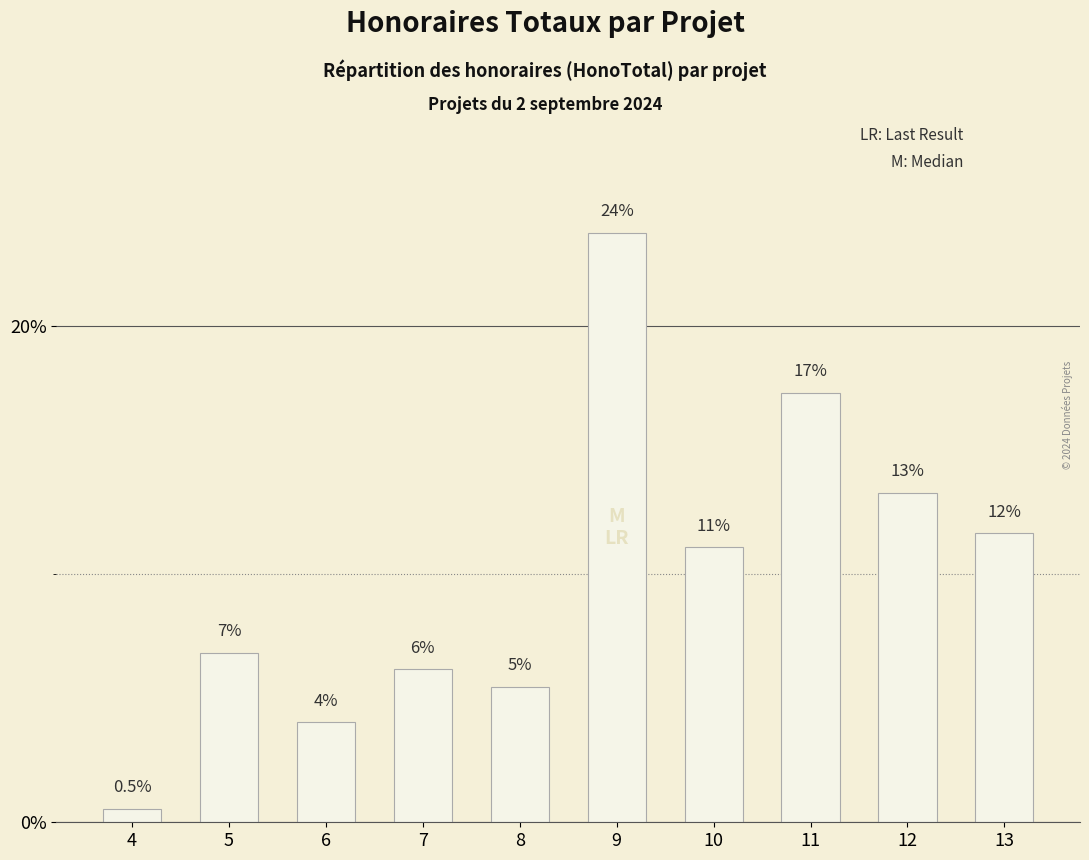

Reading left to right, list all the values displayed in this chart.

4=0.5	5=6.8	6=4.0	7=6.2	8=5.5	9=23.7	10=11.1	11=17.3	12=13.3	13=11.6